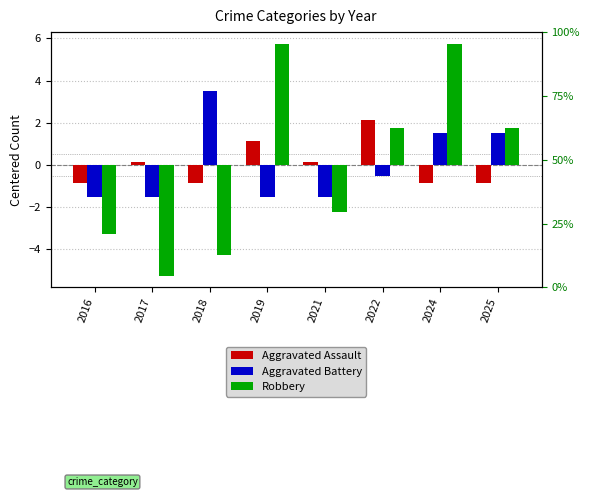

How many groups of bars are there?

8